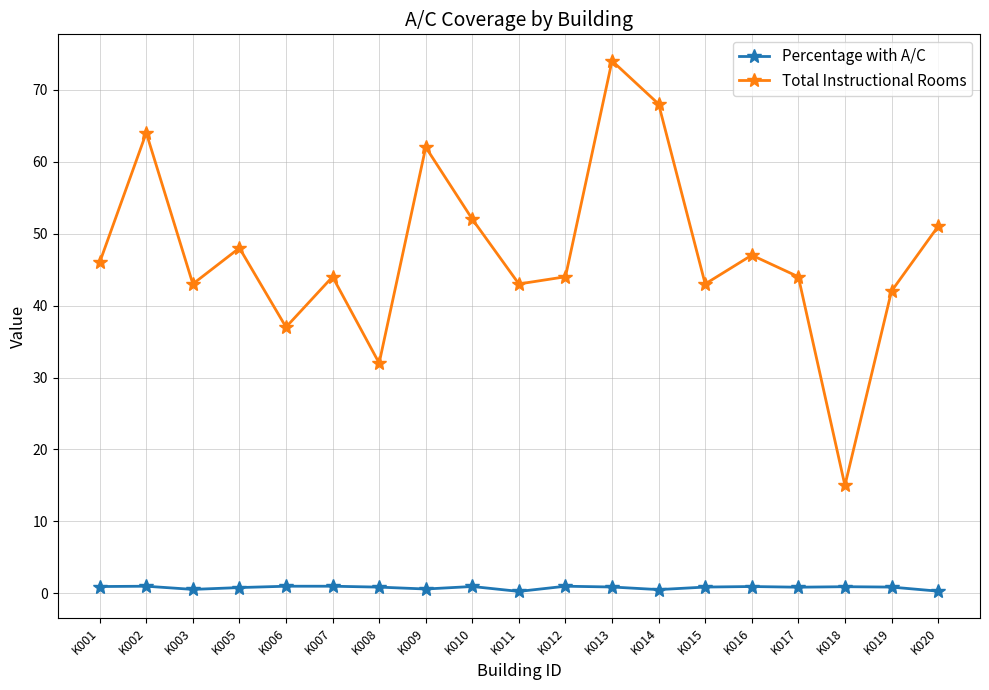

Rank the series by their maximum value, from highest to lowest.

Total Instructional Rooms, Percentage with A/C